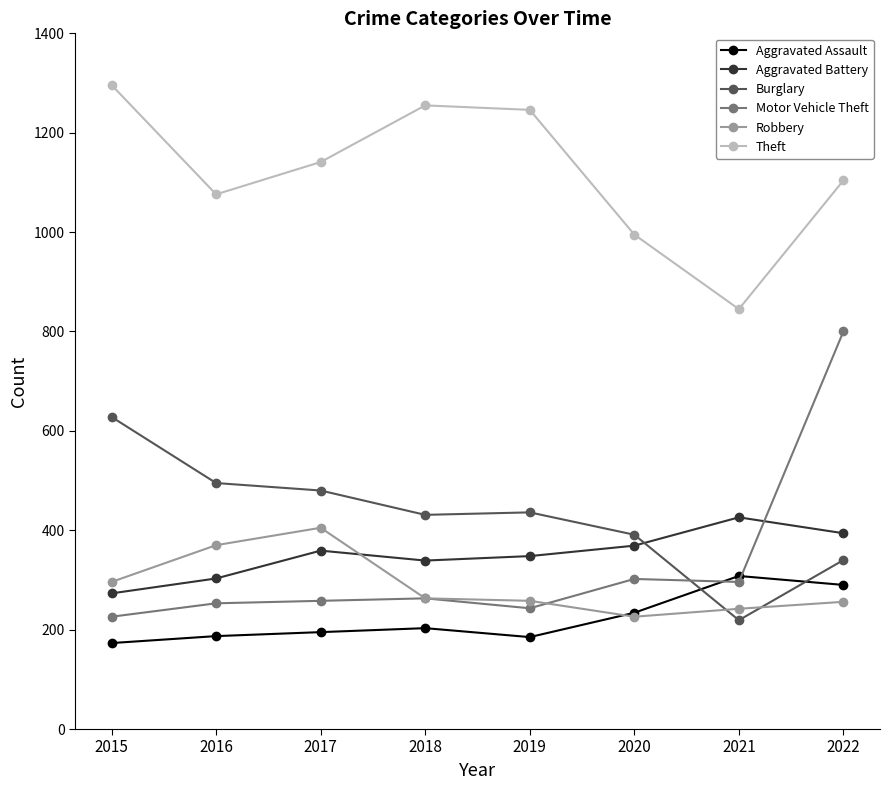

How many lines are shown in the chart?

6